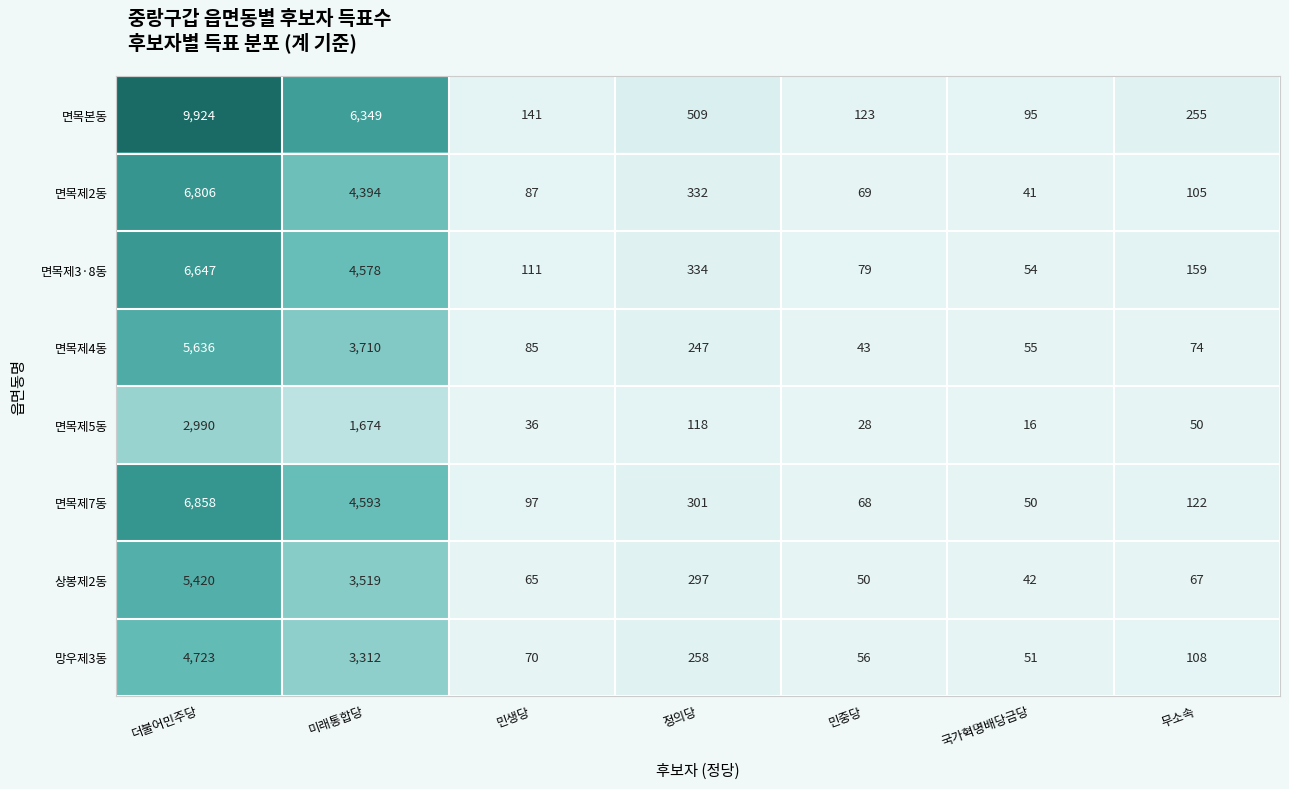

What is the difference between the highest and lowest values at 정의당?

391